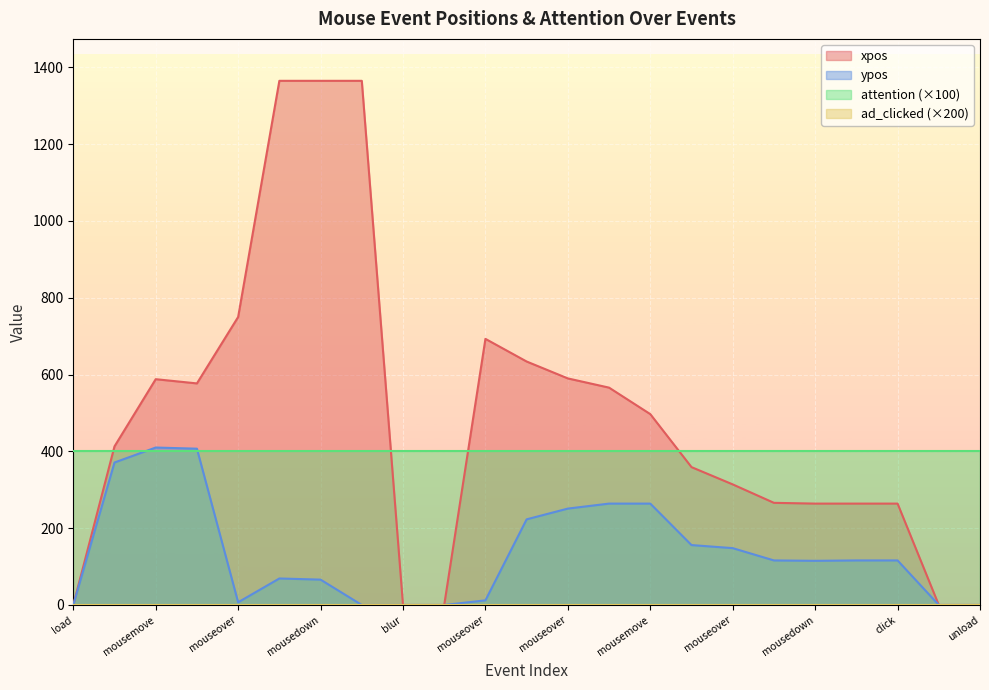

What is the difference between the maximum and minimum values in the ypos series?

410